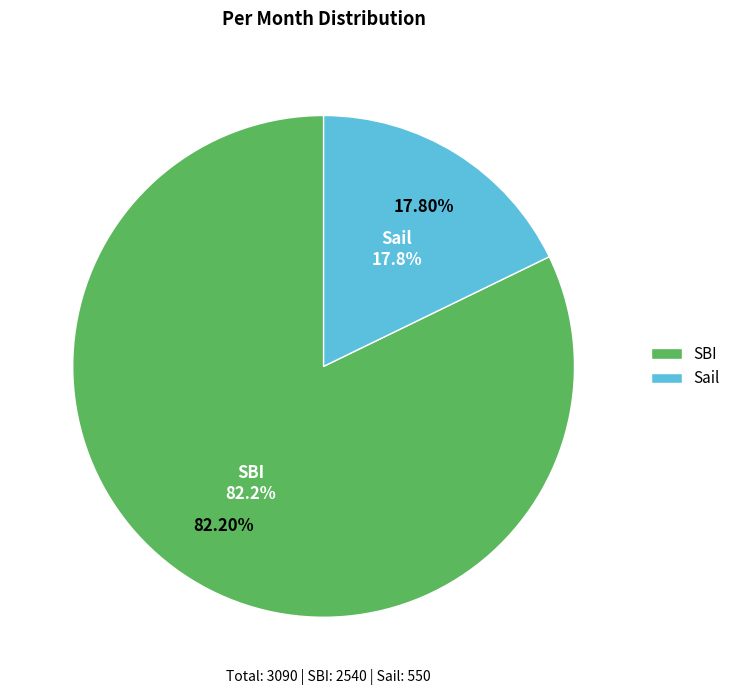

What is the ratio of the value at SBI to the value at Sail?

4.6